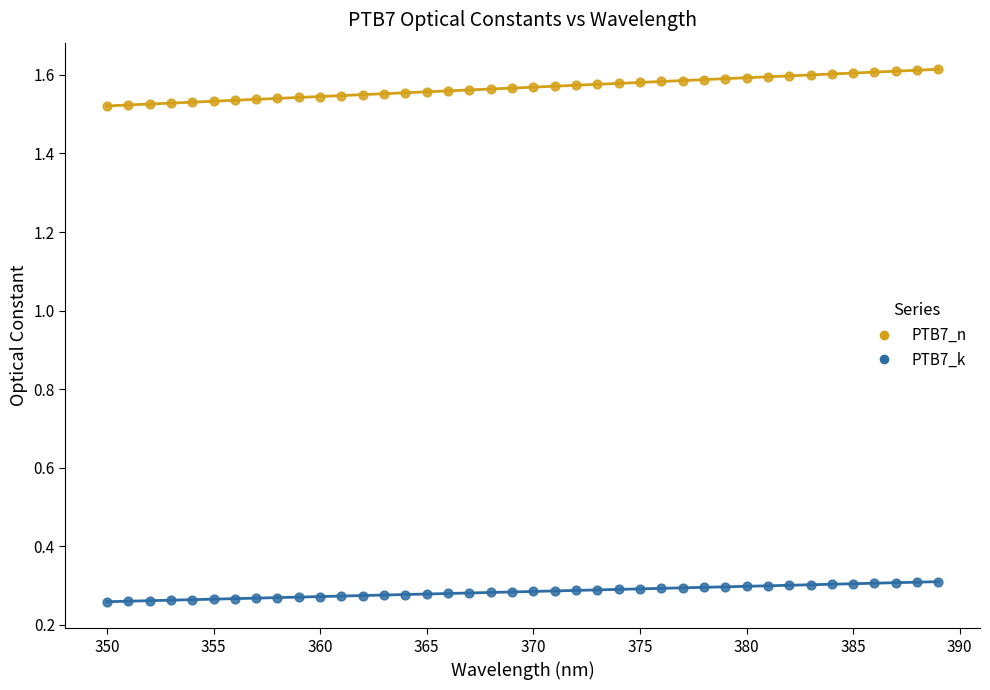

What are all the series names shown in the legend?

PTB7_n, PTB7_k